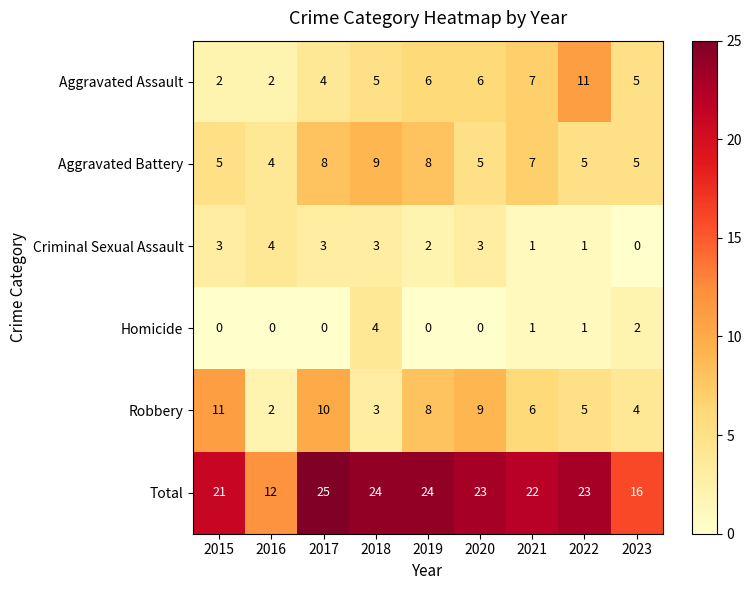

The value of Total at 2017 is 25. True or false?

True